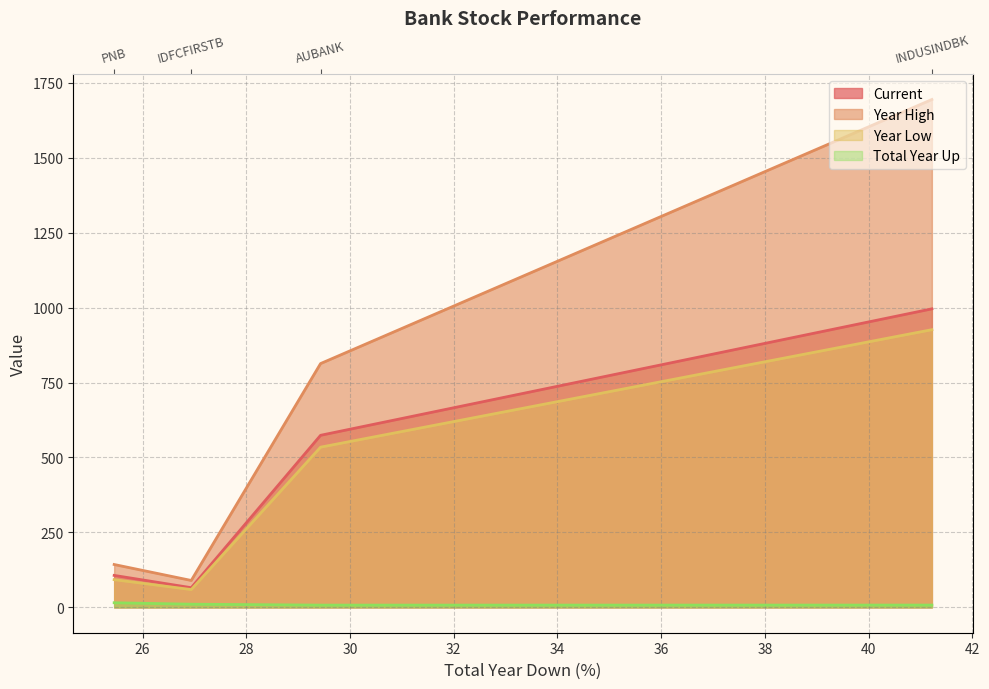

True or false: Total Year Up and Current cross at least once.

False